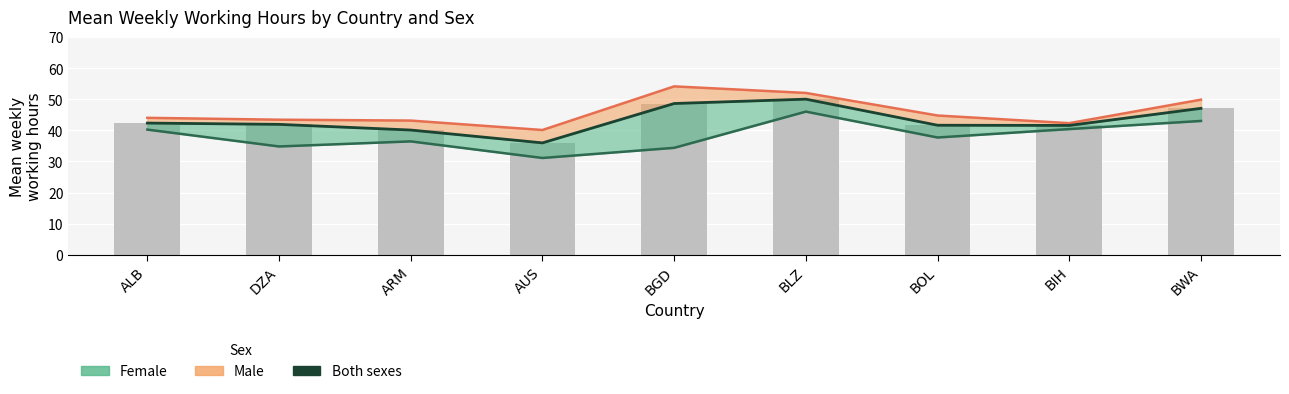

Rank the categories by value from highest to lowest.

BLZ, BGD, BWA, ALB, DZA, BOL, BIH, ARM, AUS